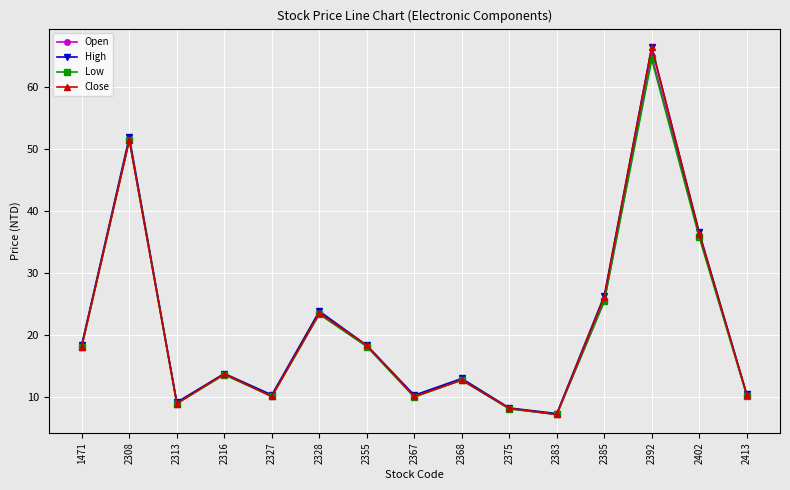

What is the difference between the Open values at 2328 and 2385?

1.9